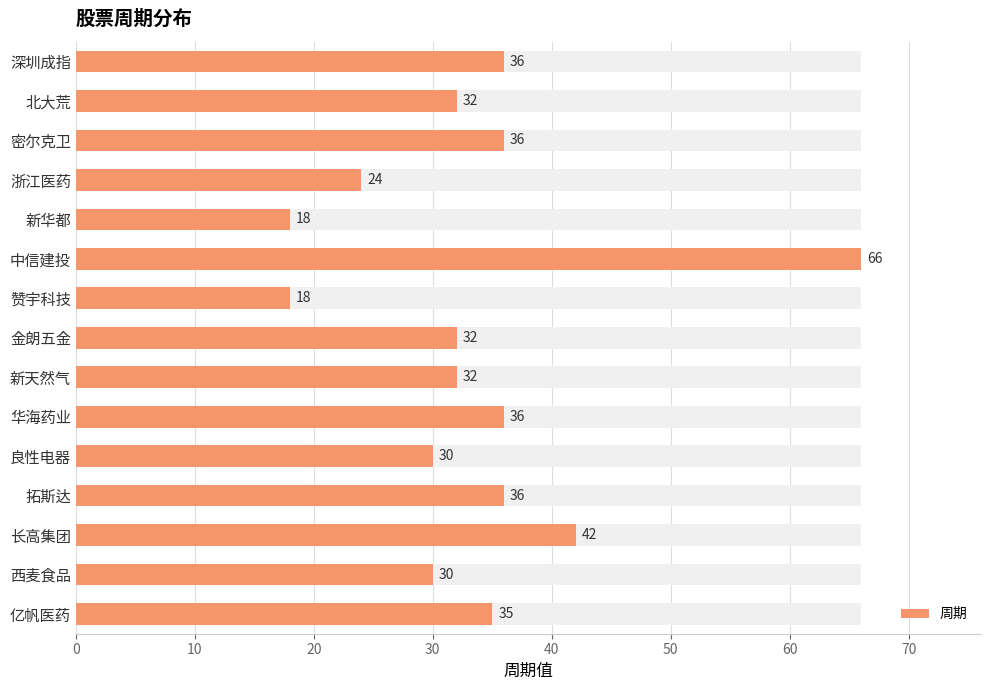

How many bars are there in total?

15